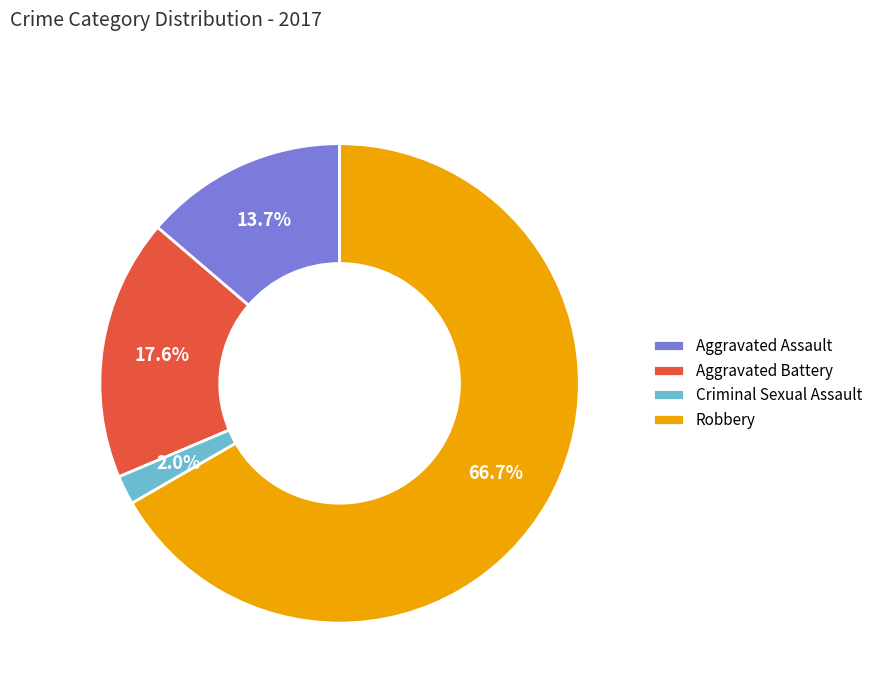

What percentage is the Criminal Sexual Assault slice, to the nearest percent?

2%